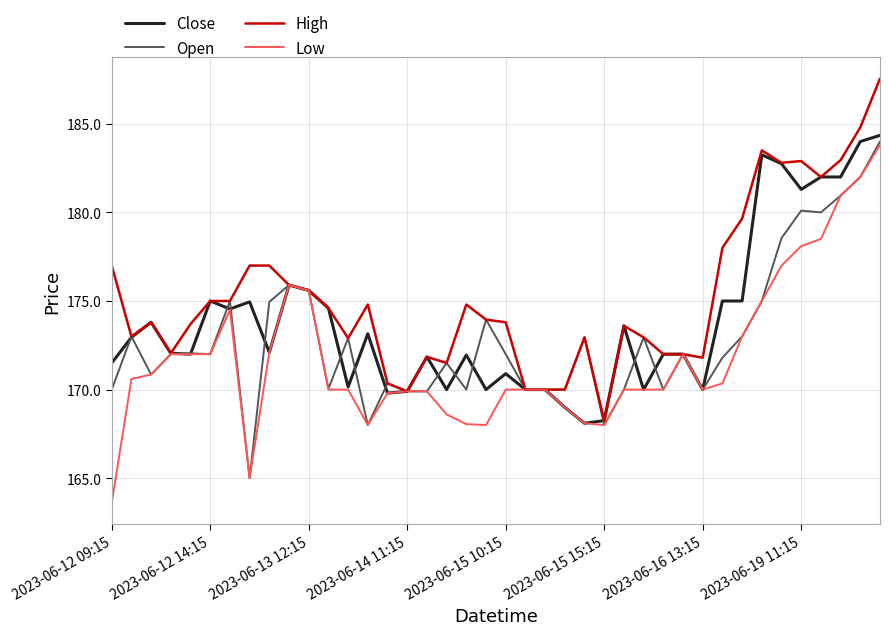

Which series has the largest total across all categories?

High